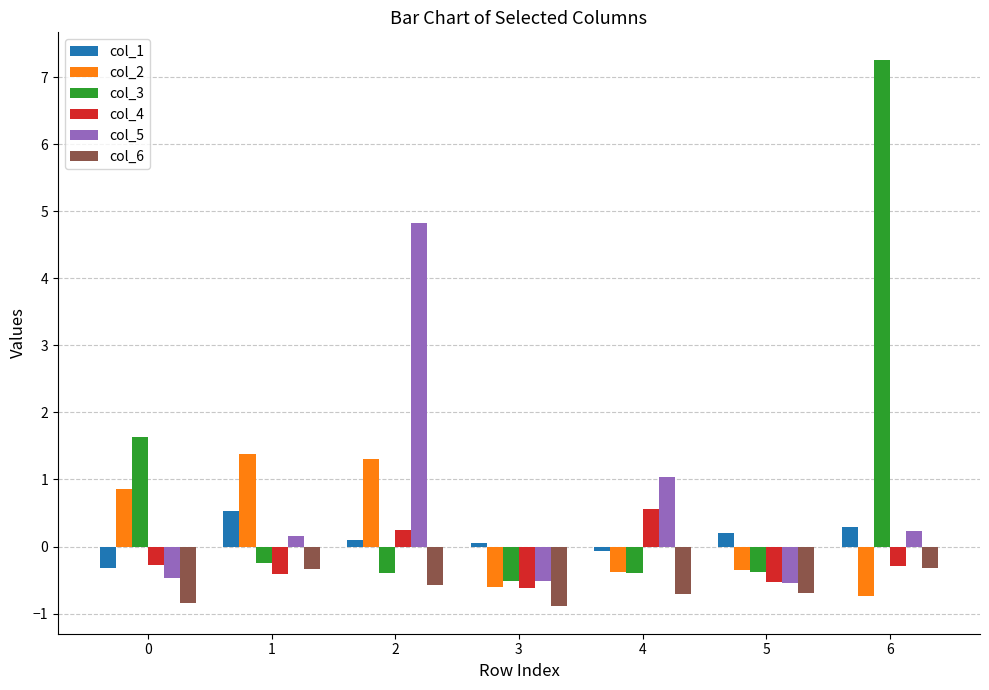

True or false: col_4 has a value of 0.2 at 2.

True